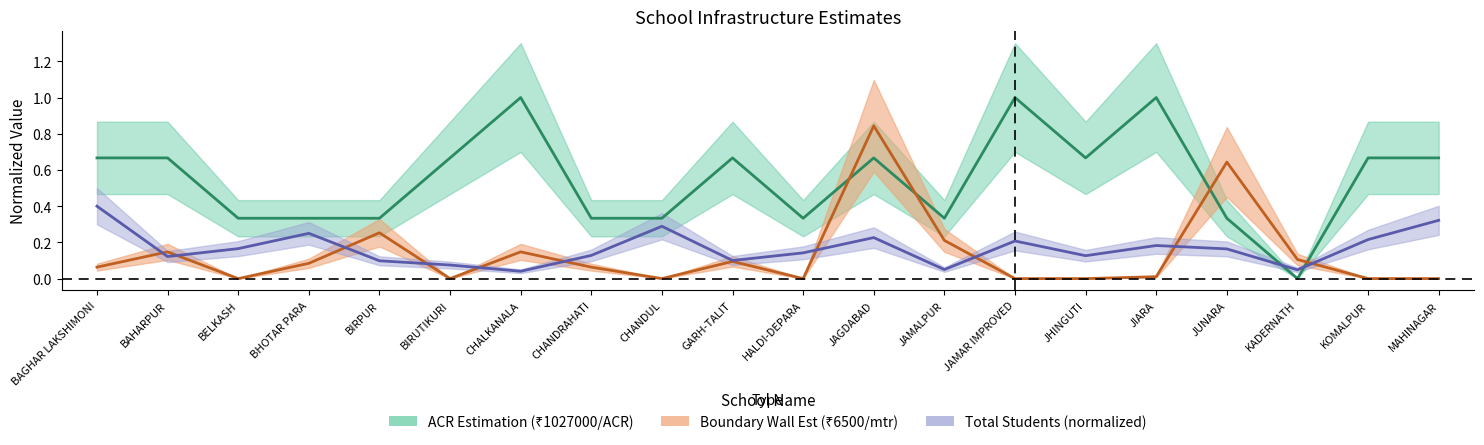

Reading right to left, what are all the values shown in this chart?

Boundary Wall Est (₹6500/mtr): 0.0	0.0	0.1	0.6	0.0	0.0	0.0	0.2	0.8	0.0	0.1	0.0	0.1	0.1	0.0	0.3	0.1	0.0	0.1	0.1
ACR Est (₹1027000/ACR): 0.7	0.7	0.0	0.3	1.0	0.7	1.0	0.3	0.7	0.3	0.7	0.3	0.3	1.0	0.7	0.3	0.3	0.3	0.7	0.7
Total Students: 0.3	0.2	0.0	0.2	0.2	0.1	0.2	0.1	0.2	0.1	0.1	0.3	0.1	0.0	0.1	0.1	0.2	0.2	0.1	0.4